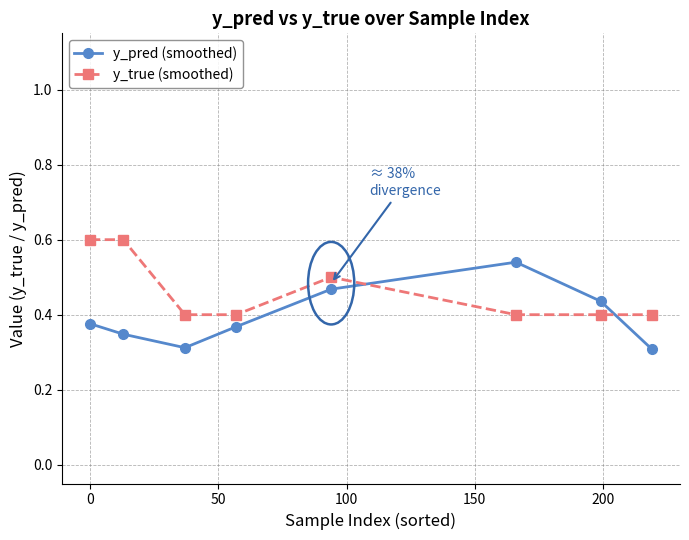

How many times do y_pred (smoothed) and y_true (smoothed) cross each other?

2